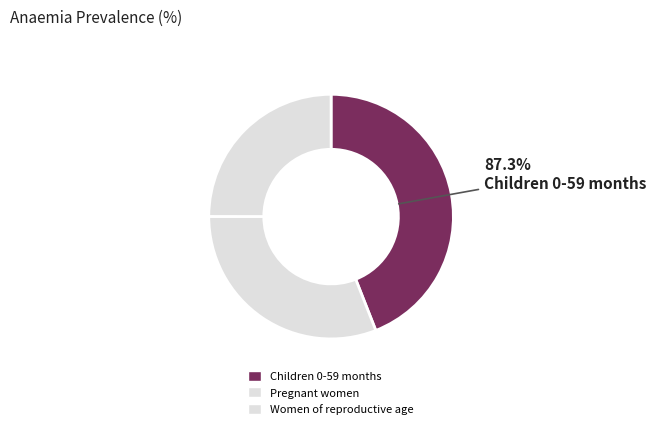

Does any single category account for the majority?

No